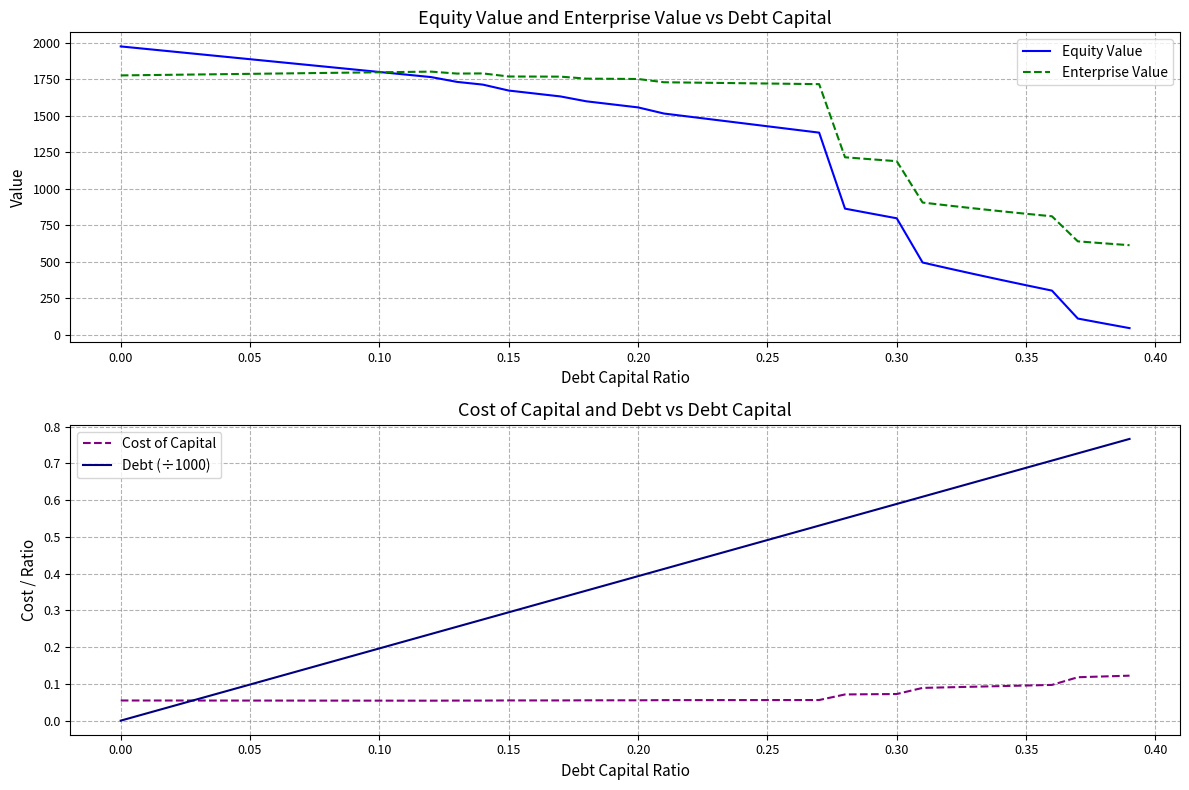

Is the value of Enterprise Value at 0.00 greater than the value of Equity Value at 0.25?

Yes